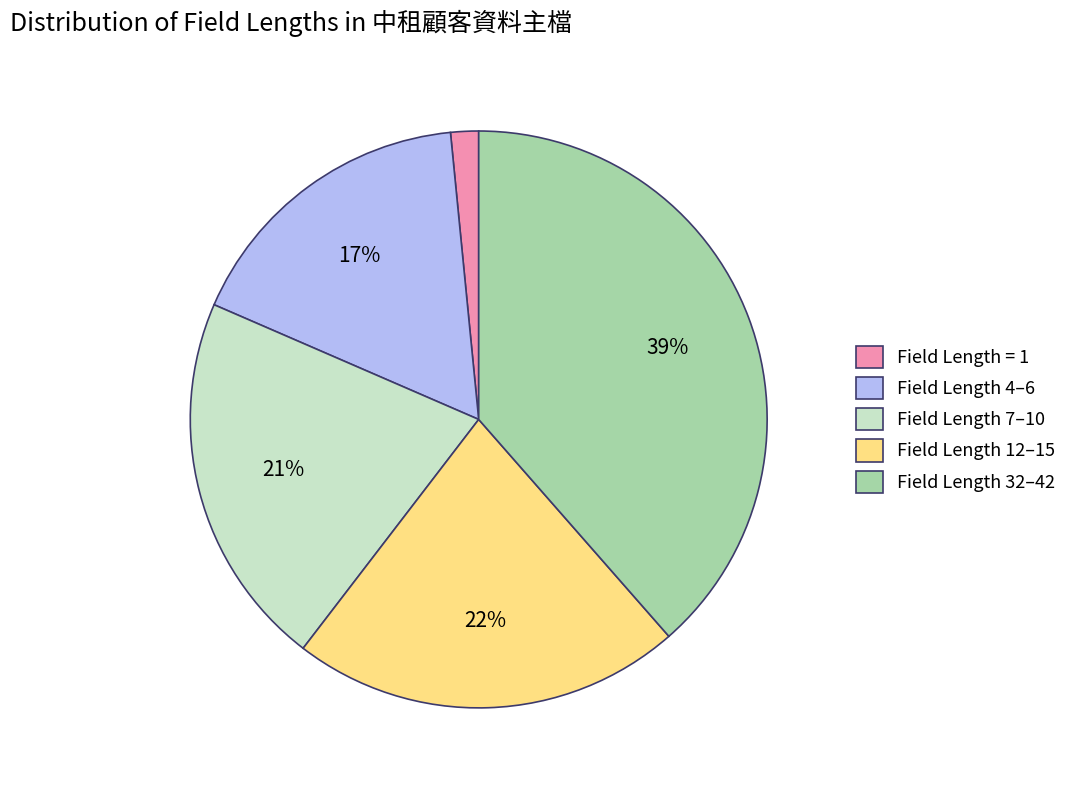

Which slice is the largest?

Field Length 32–42